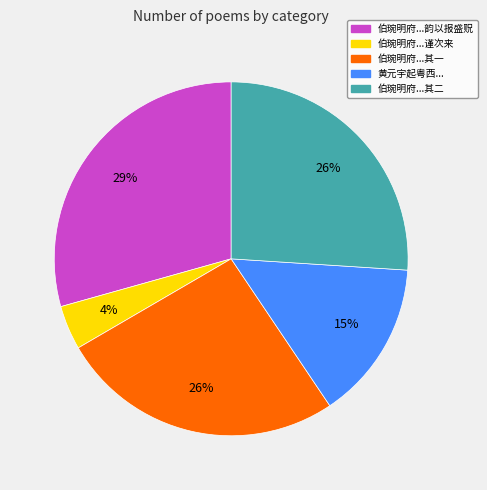

To the nearest percent, what is the combined percentage of 黄元宇起粤西... and 伯琬明府...韵以报盛贶?

44%